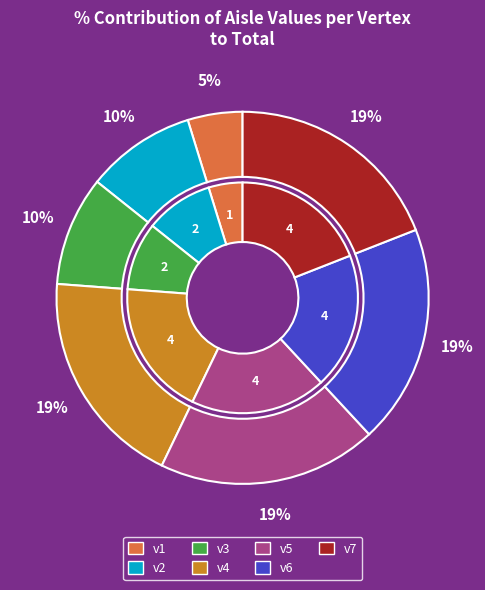

How many slices are in this pie chart?

7